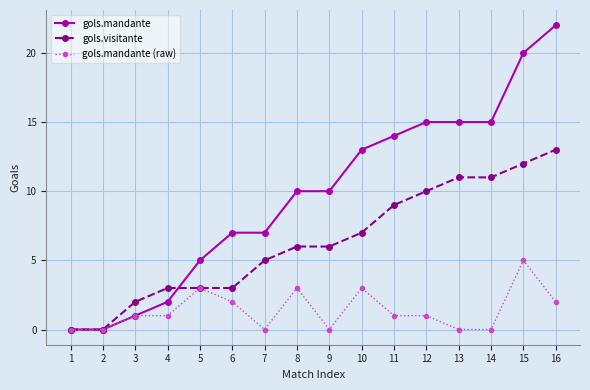

What is the highest value of the gols.visitante series?

13